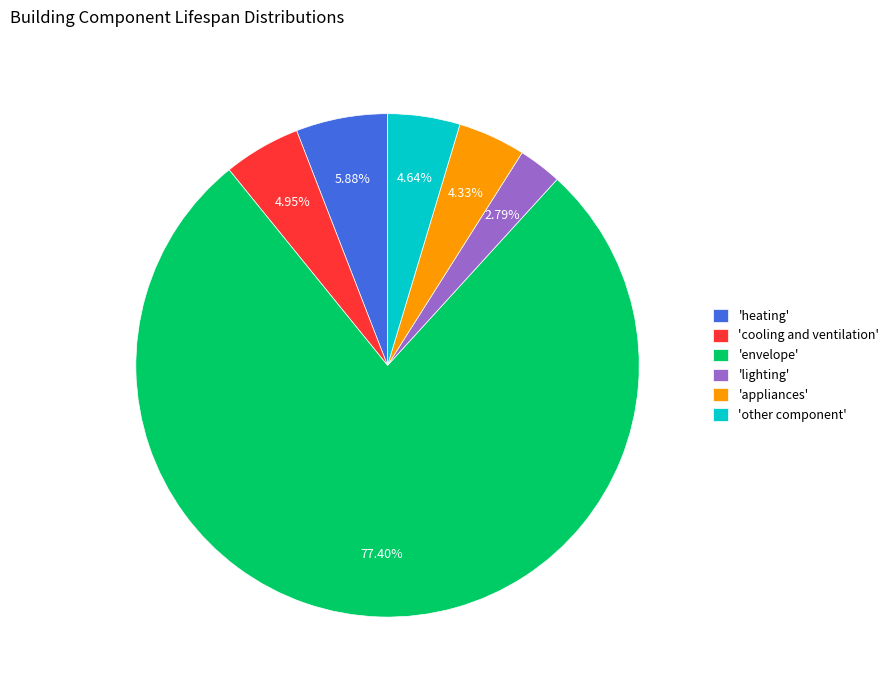

How many segments does this pie chart have?

6